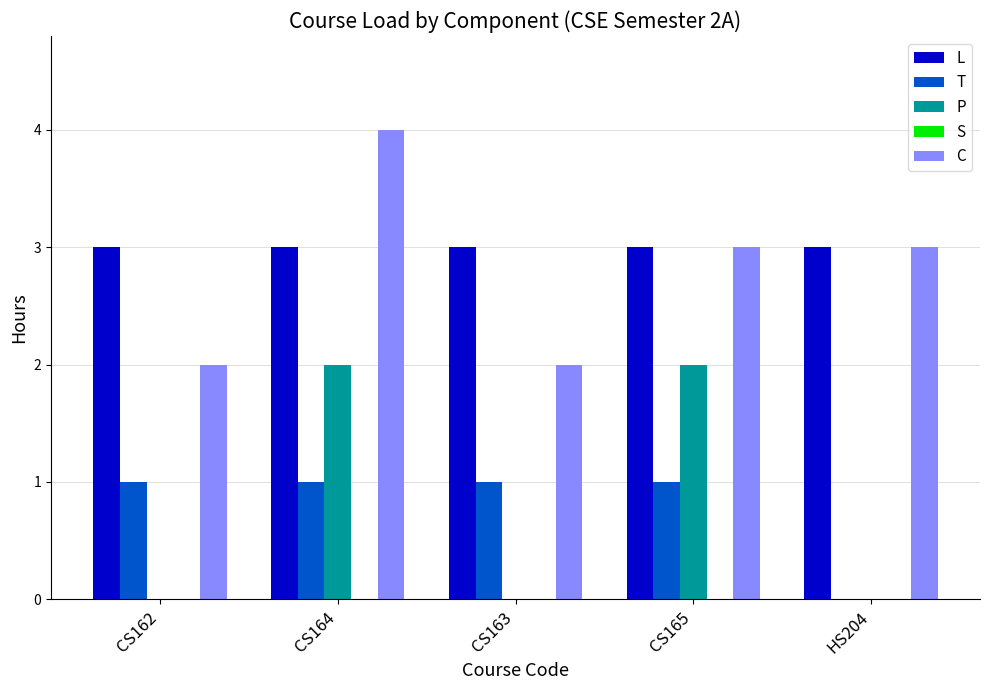

Is it true that L equals 1 at CS165?

False